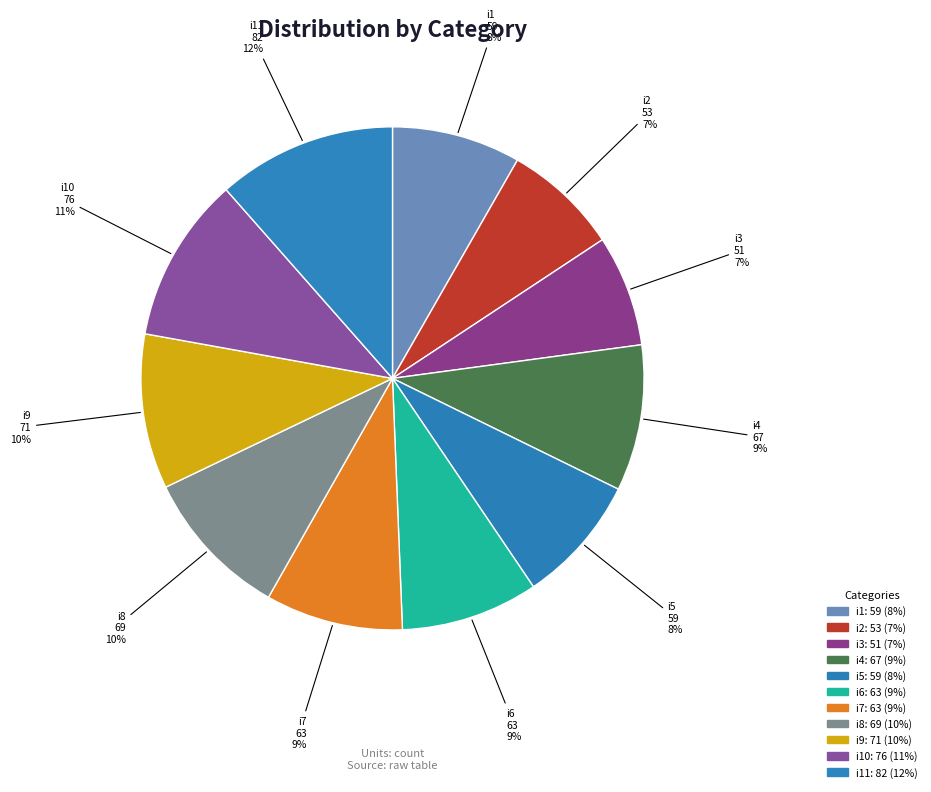

Is it true that i4 is 9% of the pie?

True